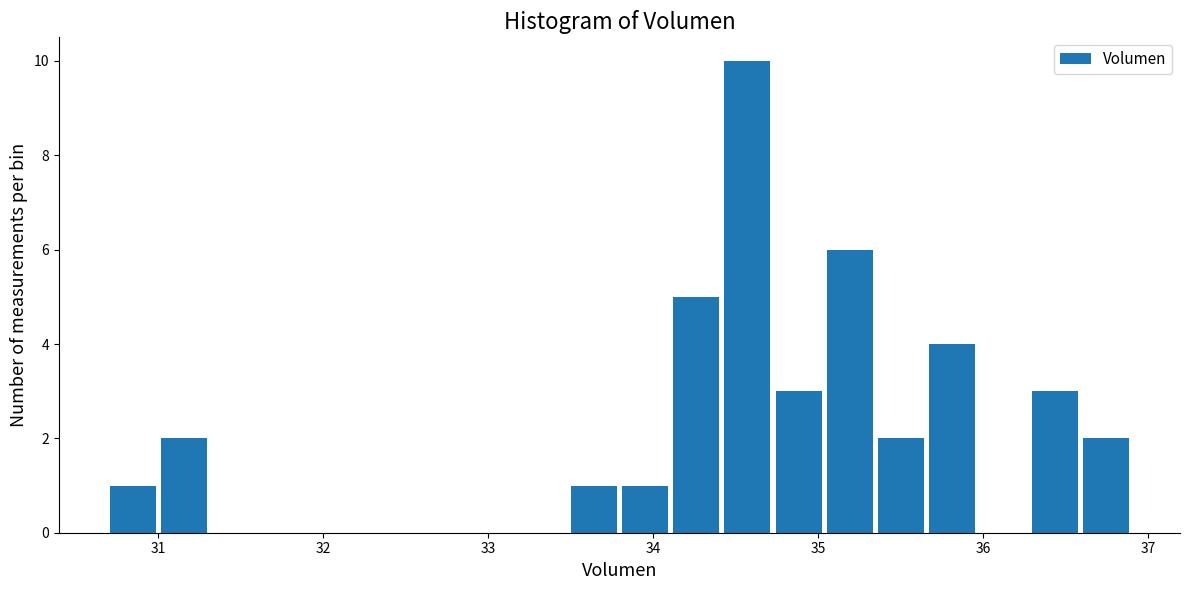

Read against the x-axis, roughly where is the centre of the tallest bar?

34.6